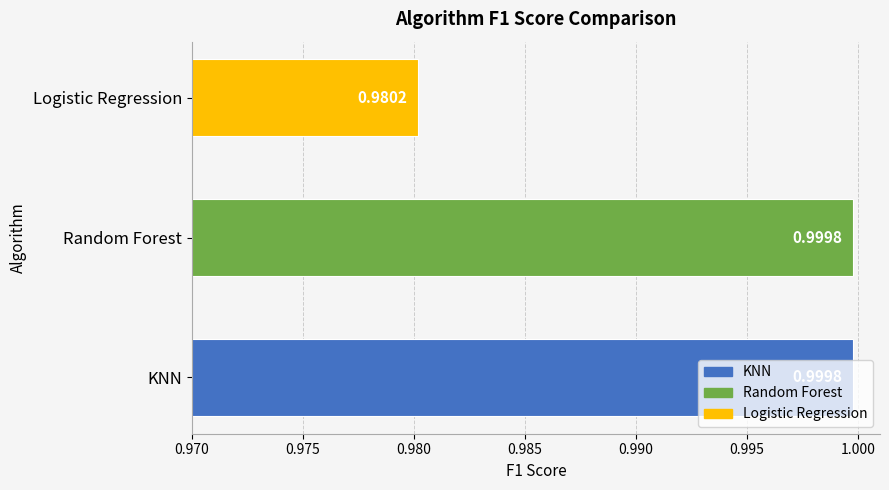

At which category does the chart reach its minimum across all series?

Logistic Regression